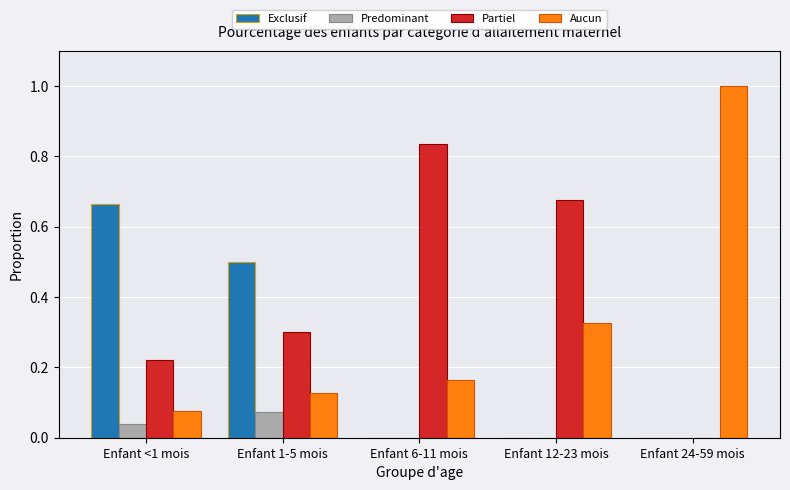

What is the greatest value displayed?

1.0